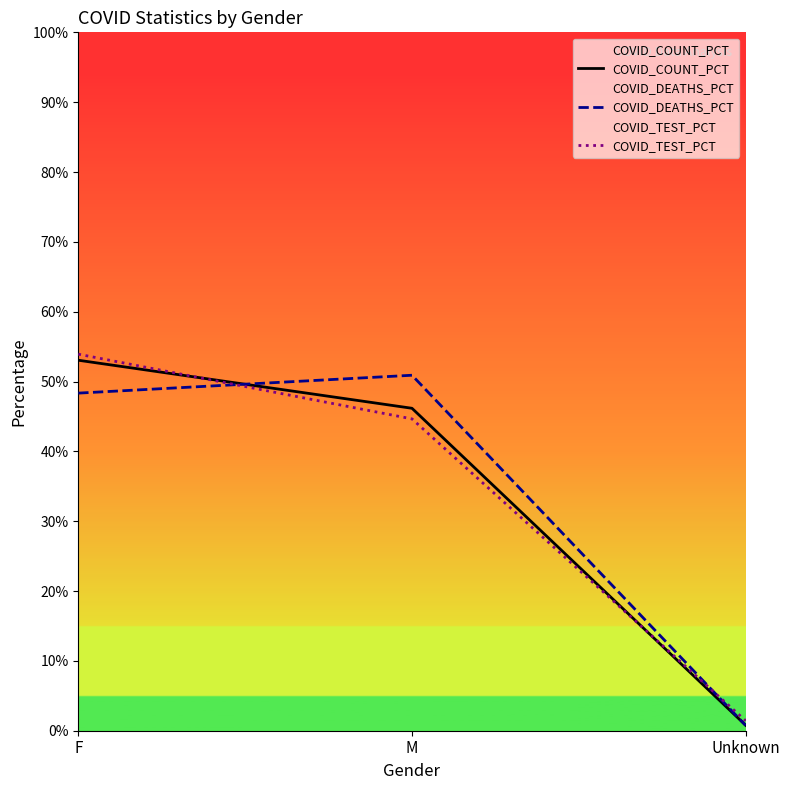

Which has a higher value, F or M?

F